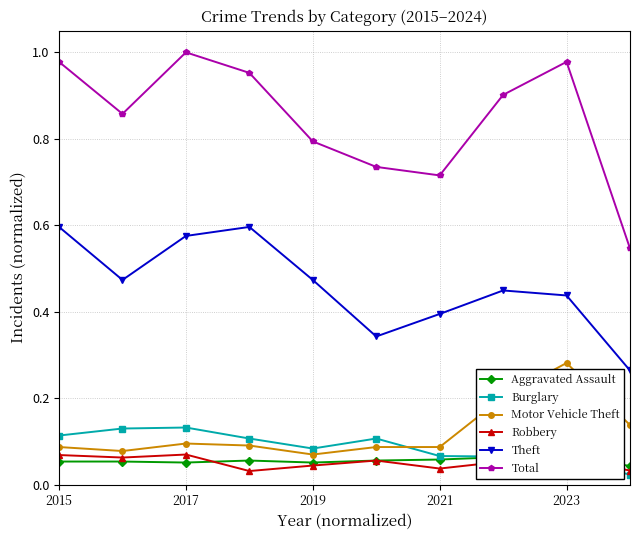

Is the value of Total at 2019 greater than the value of Motor Vehicle Theft at 2015?

Yes